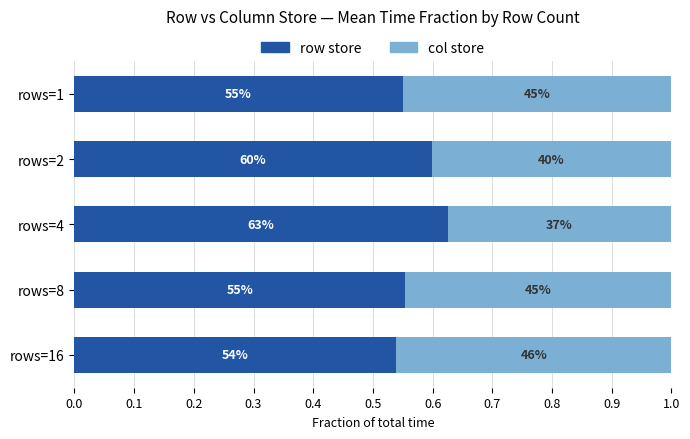

What are all the series names shown in the legend?

row store, col store